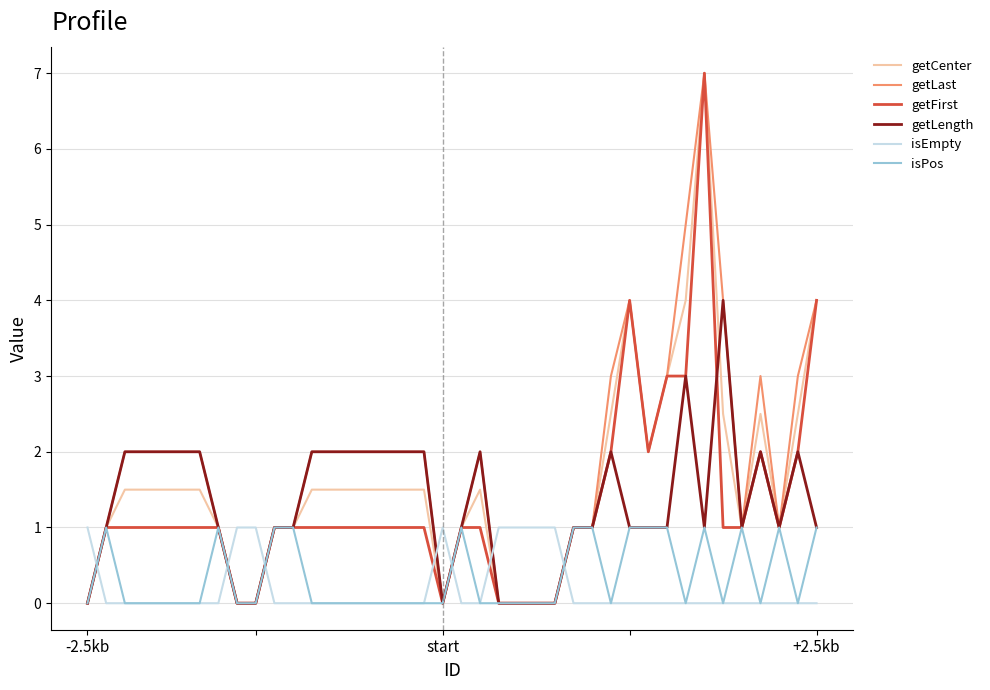

True or false: getCenter and isEmpty intersect in this chart.

True